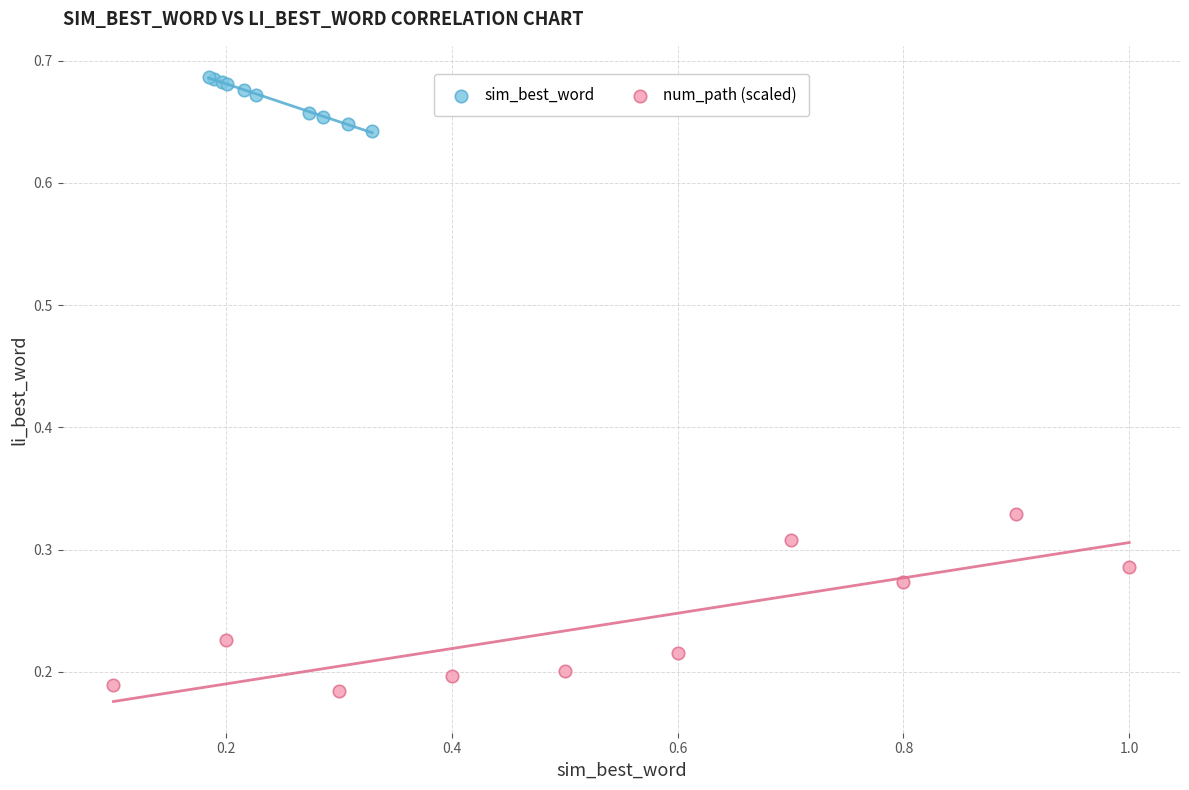

Which series contains the highest Y value?

sim_best_word